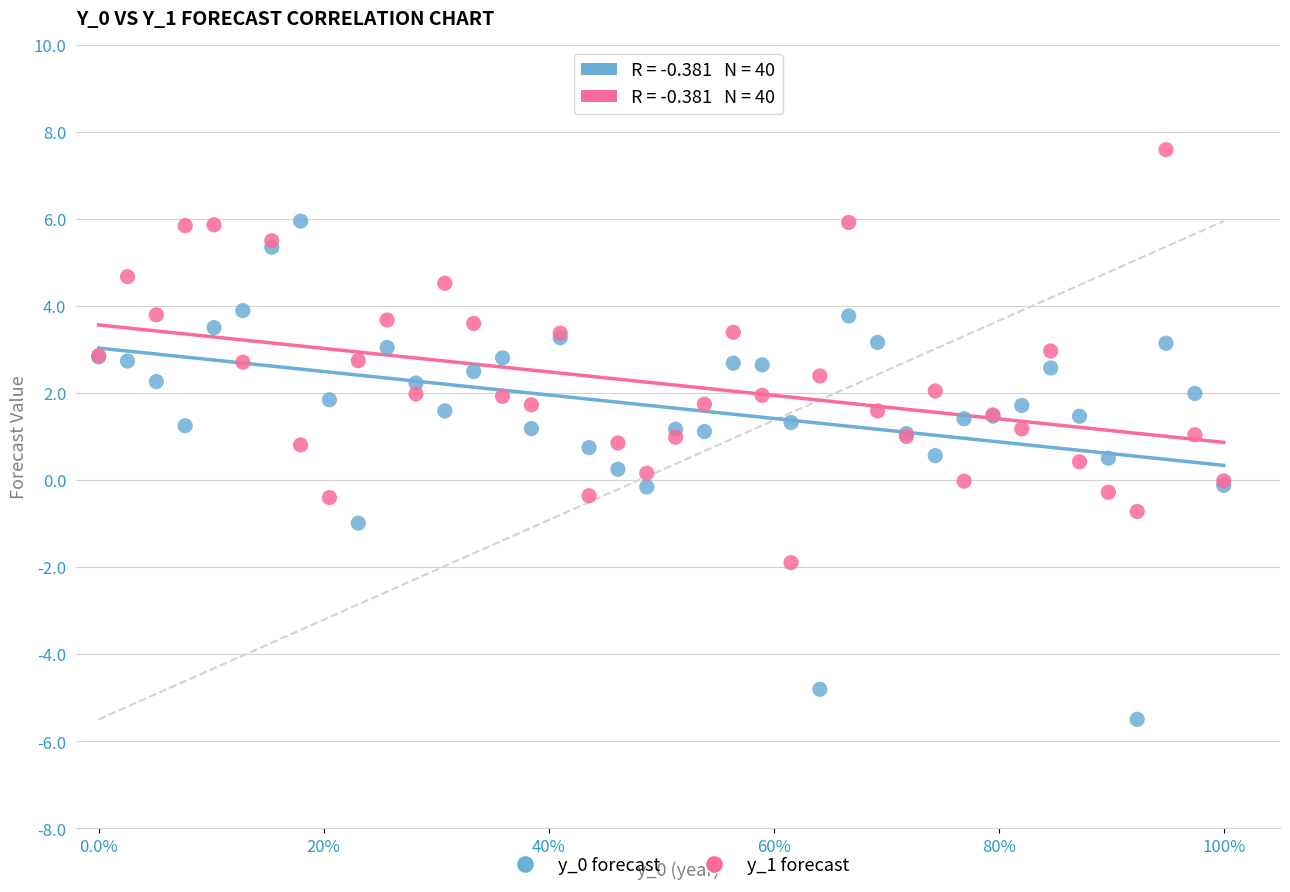

What is the X range (max minus min) for the scatter plot?

1.0